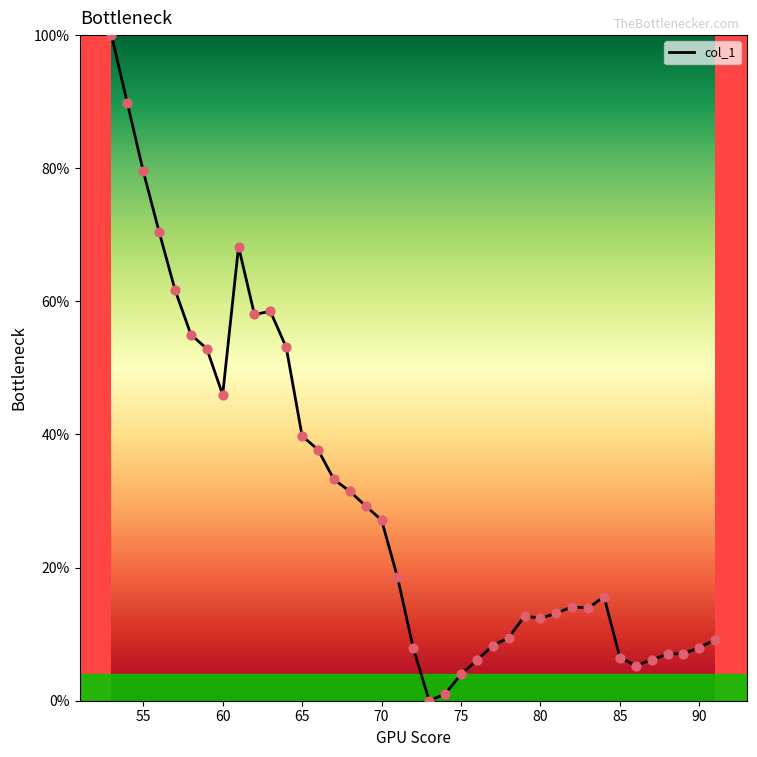

What is the difference between the maximum and minimum values?

100.0